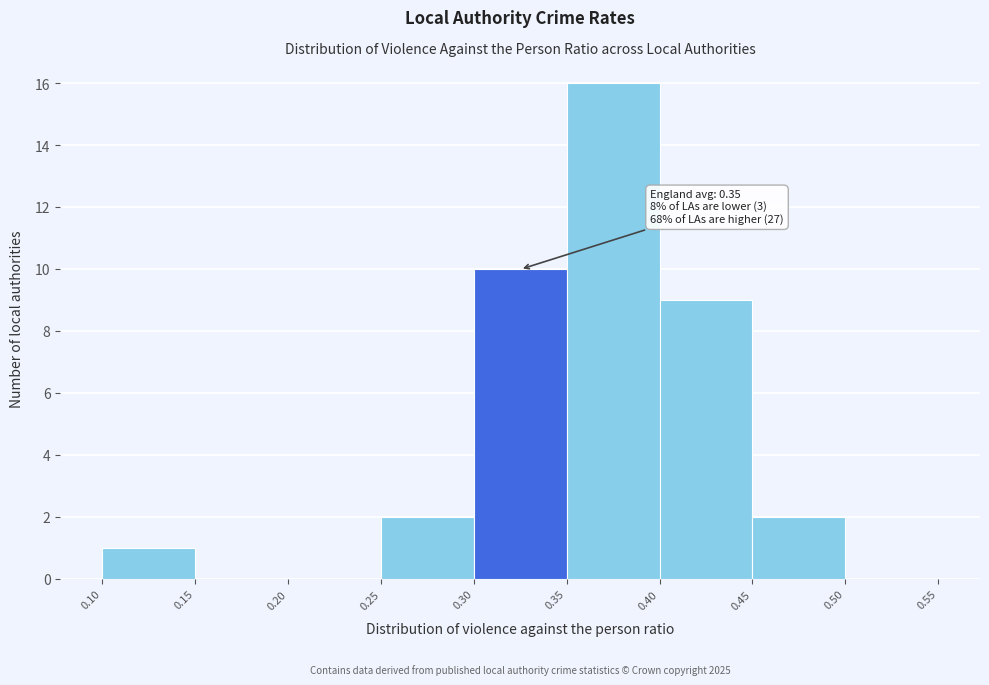

Which range on the x-axis has the tallest bar?

0.35 to 0.40